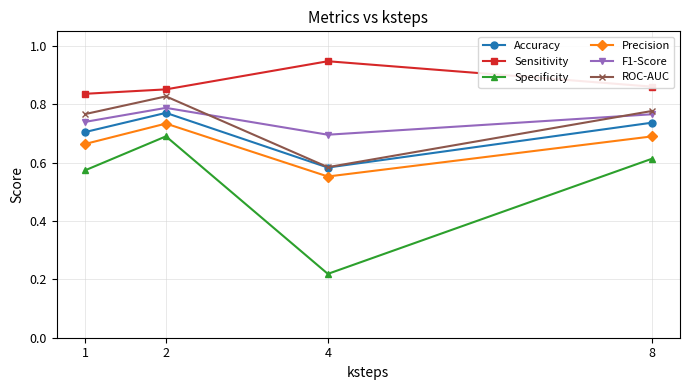

What are all the series names shown in the legend?

Accuracy, Sensitivity, Specificity, Precision, F1-Score, ROC-AUC